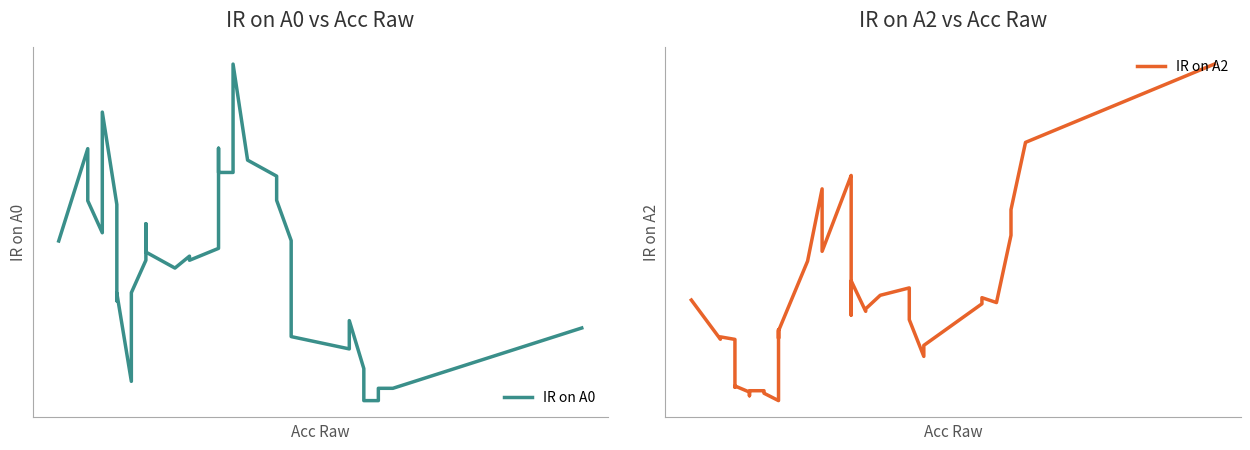

True or false: IR on A2 and IR on A0 cross at least once.

False